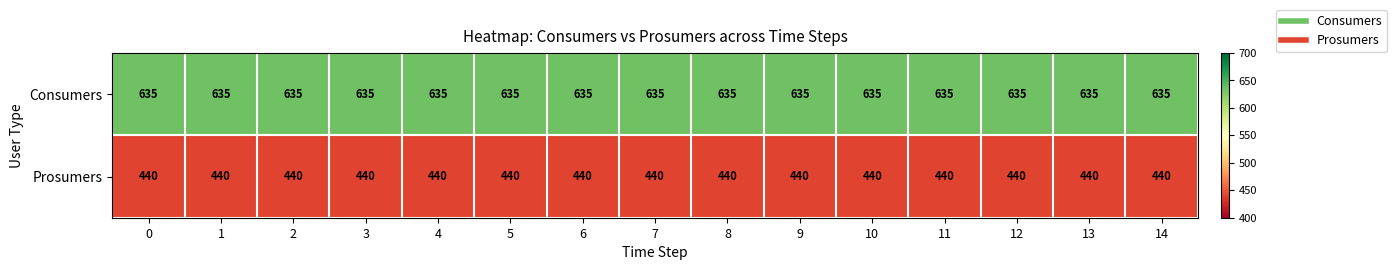

At how many categories does at least one series exceed 540?

15